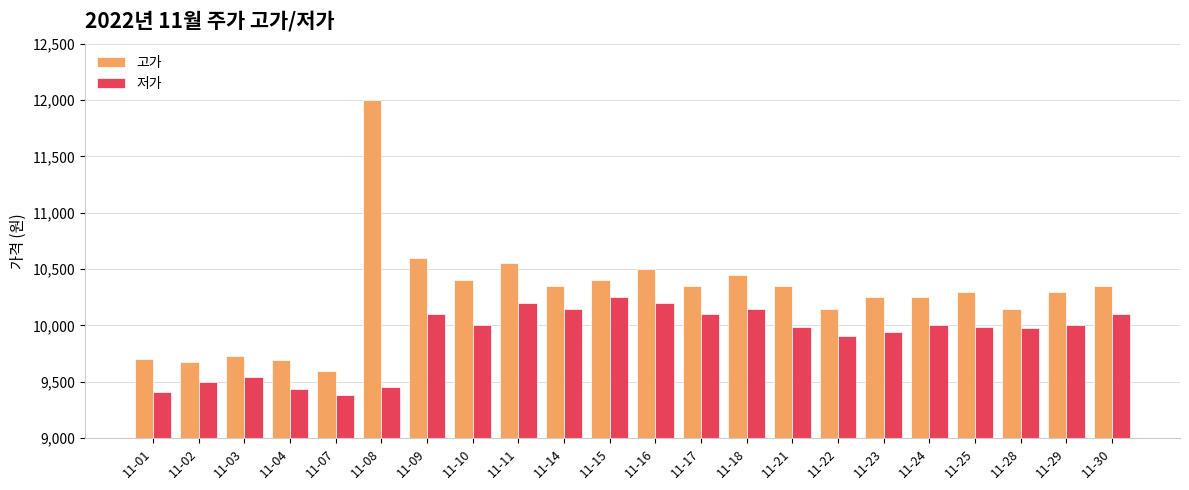

Which series has the largest total across all categories?

고가